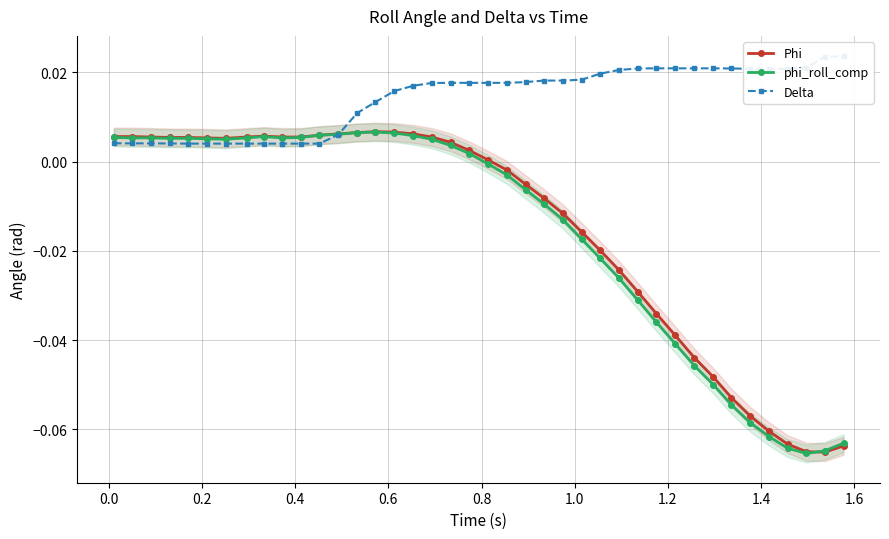

True or false: Phi has more than 1 points higher than both neighbors.

True